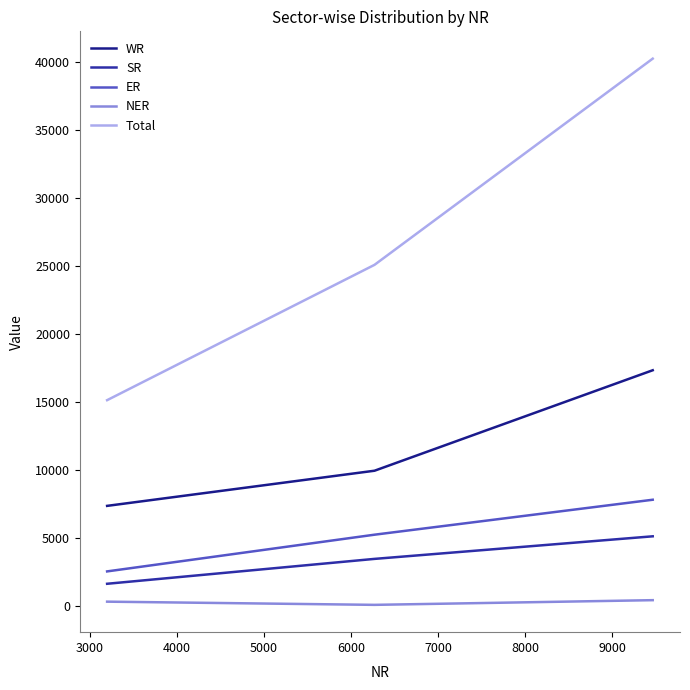

How many lines are shown in the chart?

5